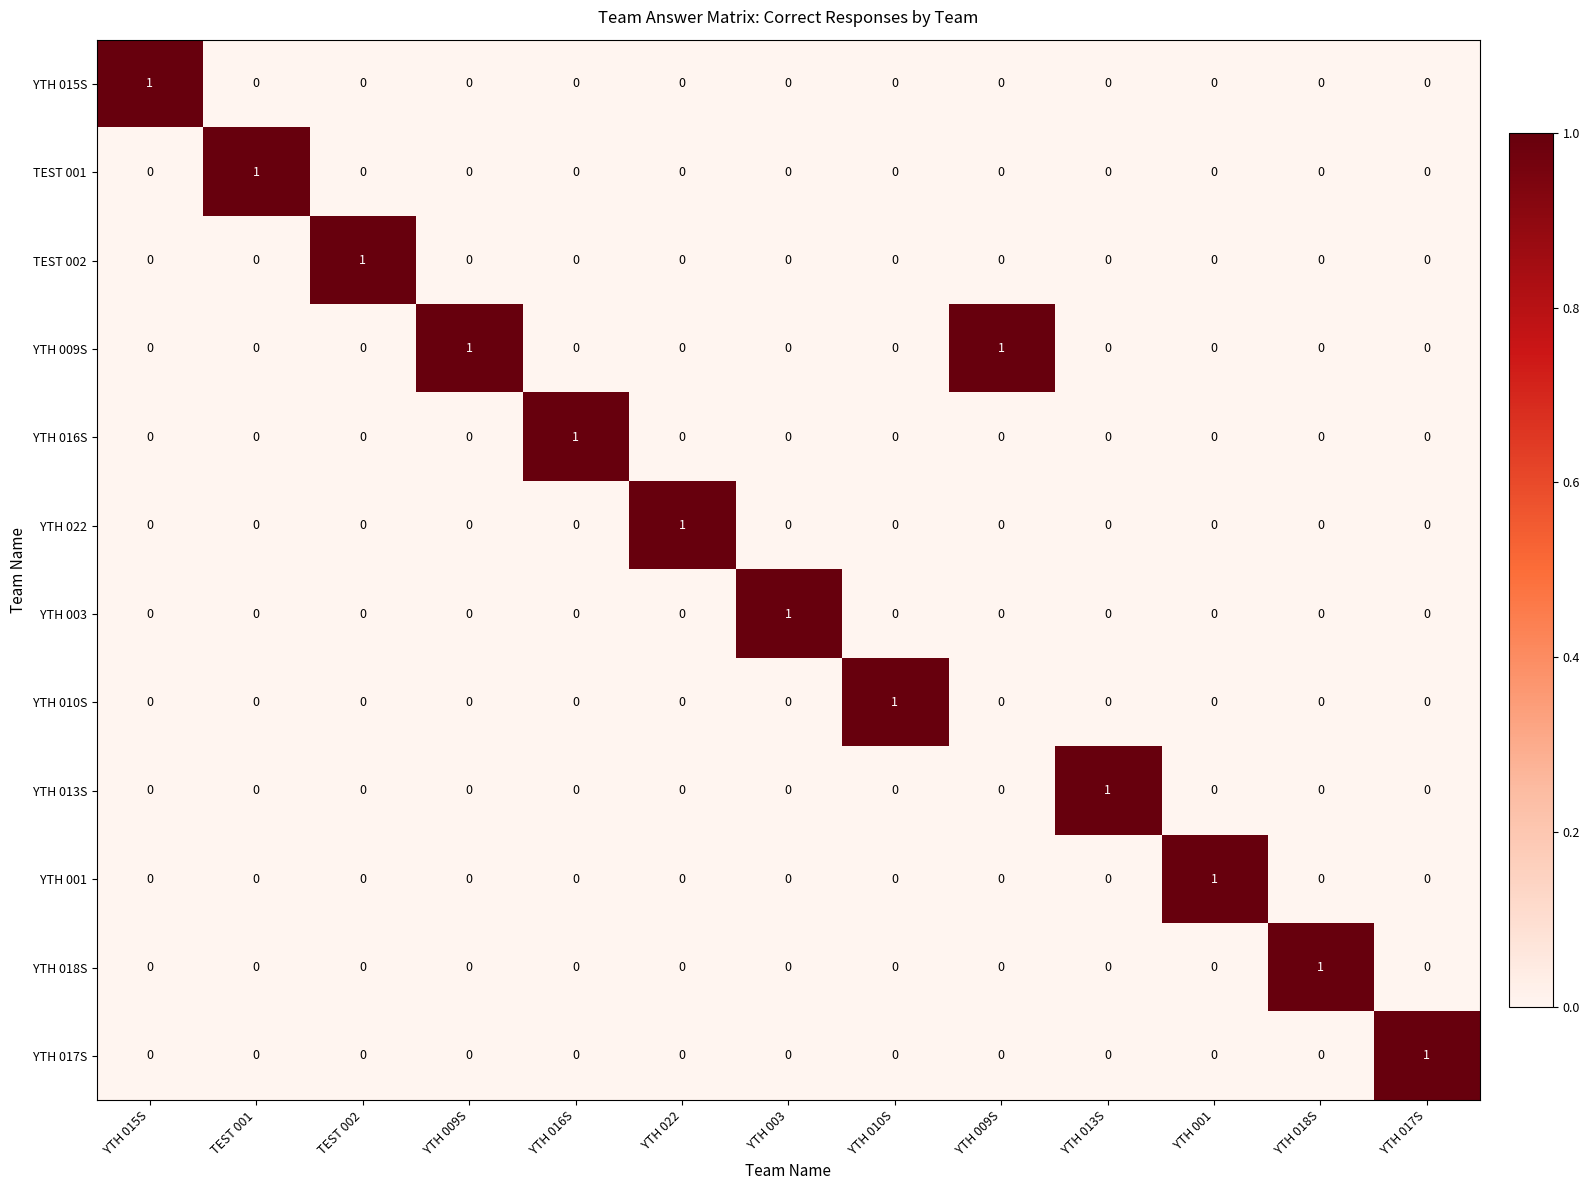

How many categories are shown in the chart?

13